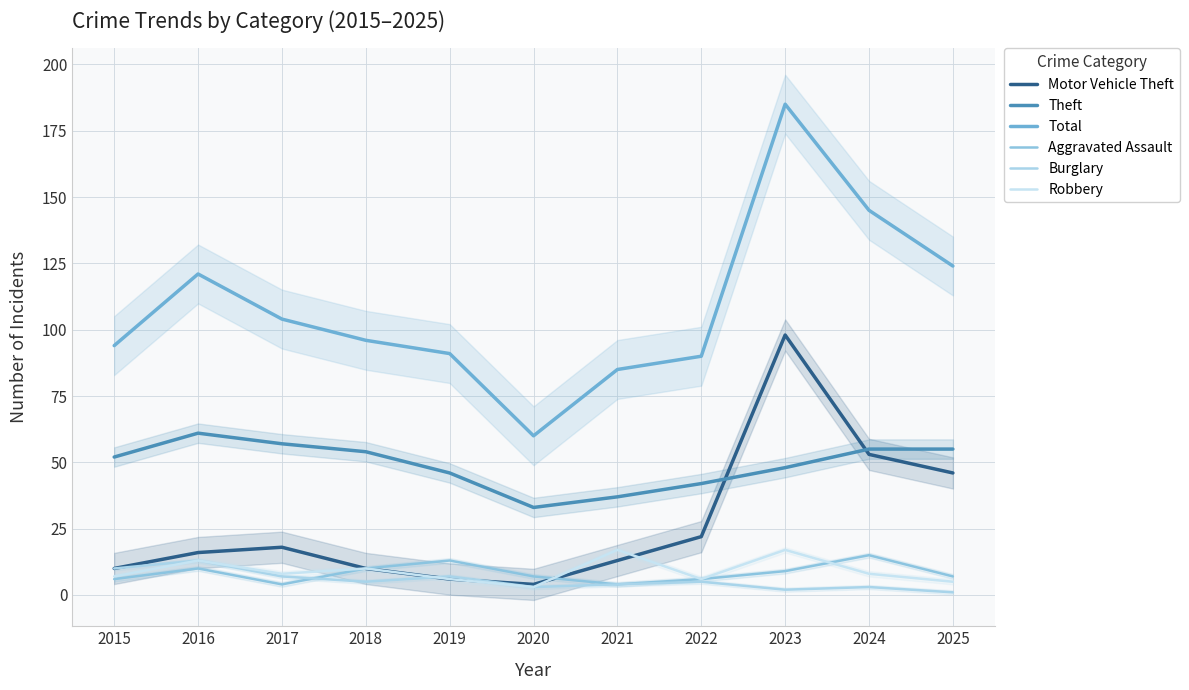

What is the average value of the Burglary series?

5